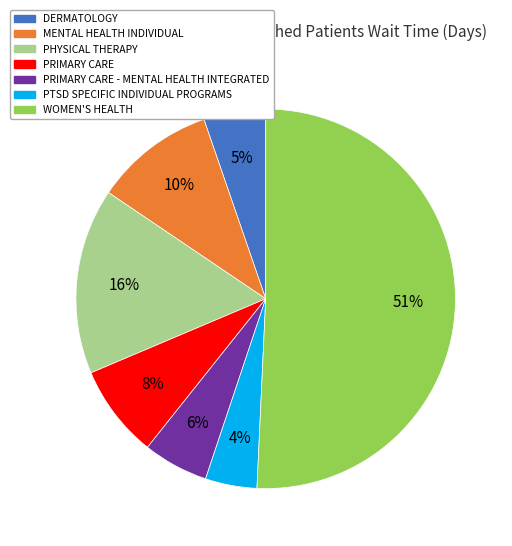

To the nearest percent, what is the average slice percentage?

14%